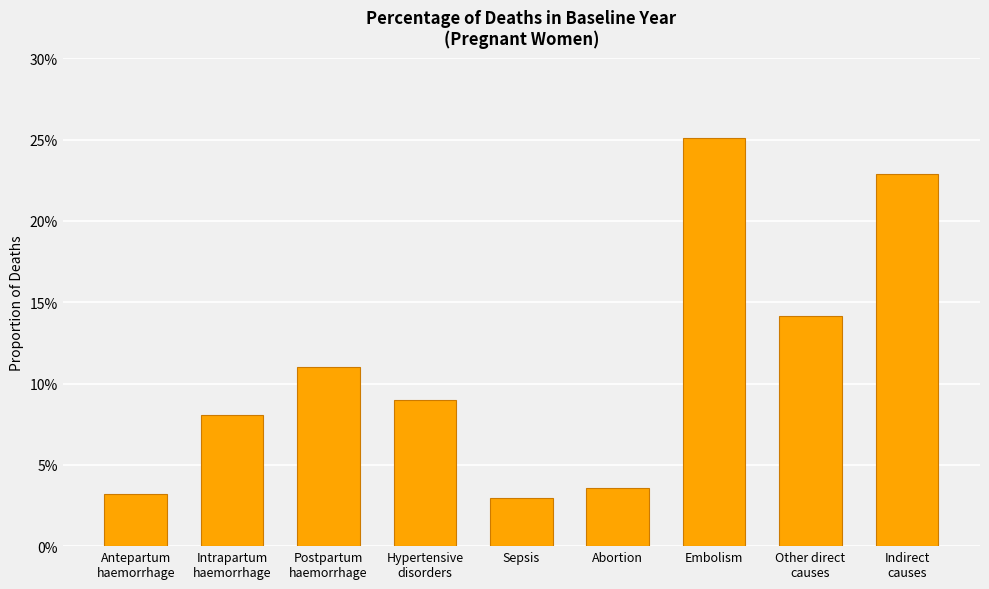

Does the chart contain any negative values?

No